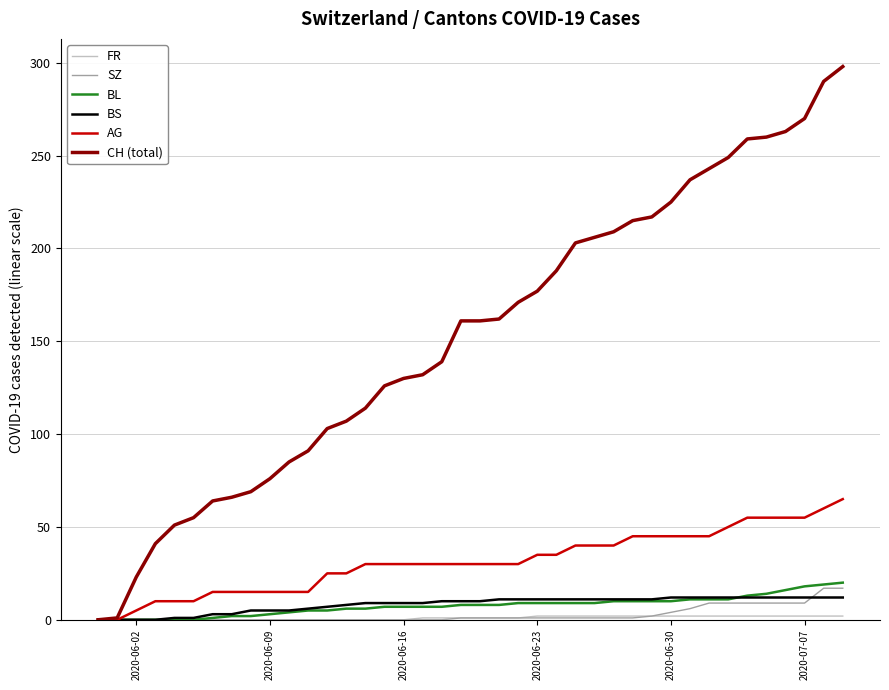

What is the highest value of the CH (total) series?

298